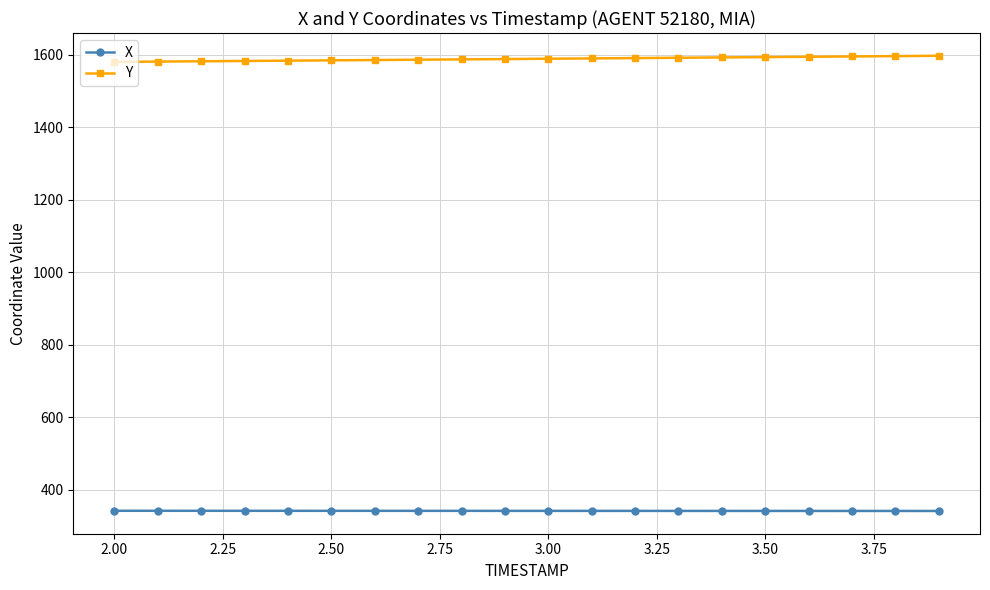

List the series in order of their peak value, lowest first.

X, Y